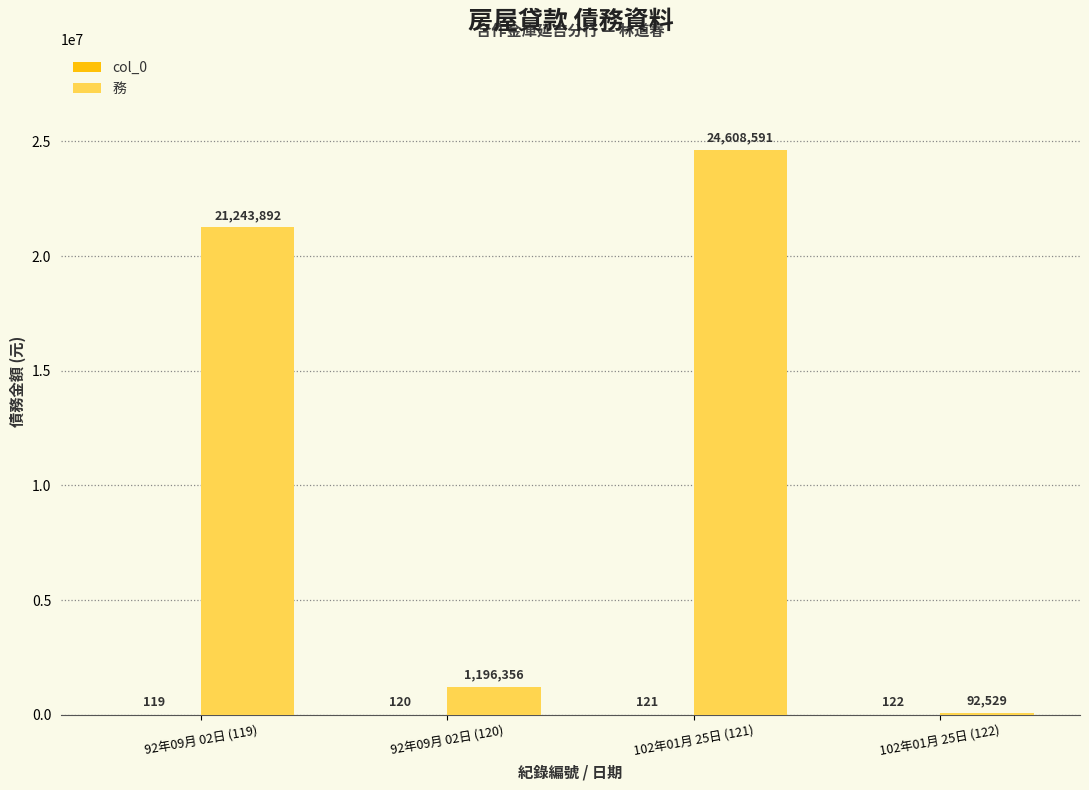

What is the approximate value of 務 at 102年01月 25日 (122), to the nearest 50?

92550